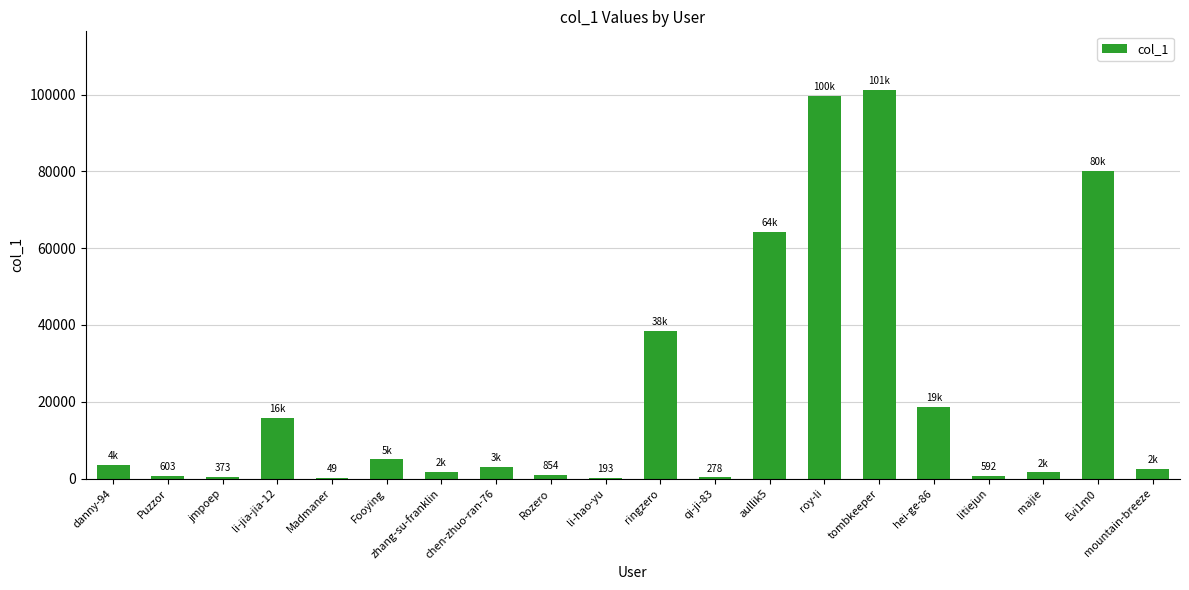

What is the sum of all values?

438918